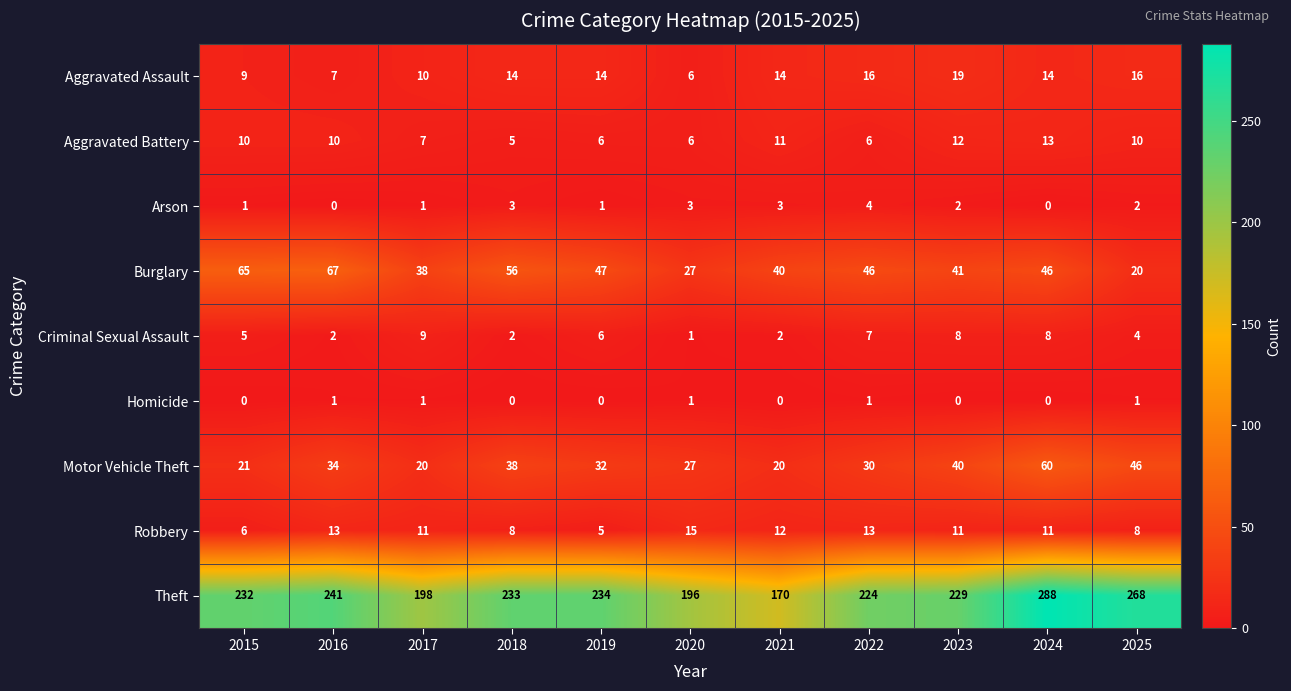

Rank the series by their maximum value, from highest to lowest.

Theft, Burglary, Motor Vehicle Theft, Aggravated Assault, Robbery, Aggravated Battery, Criminal Sexual Assault, Arson, Homicide